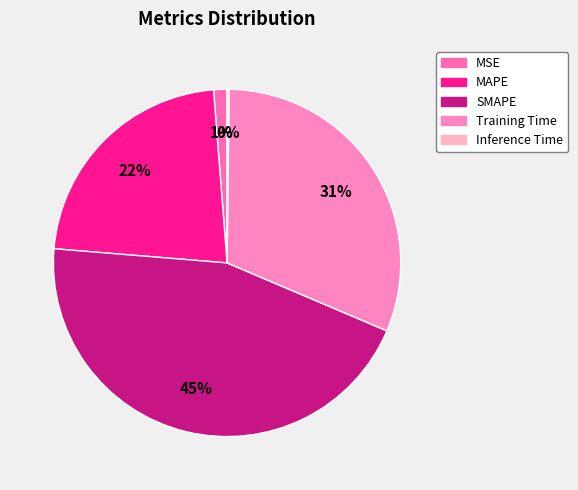

What percentage is the Training Time slice, to the nearest percent?

31%